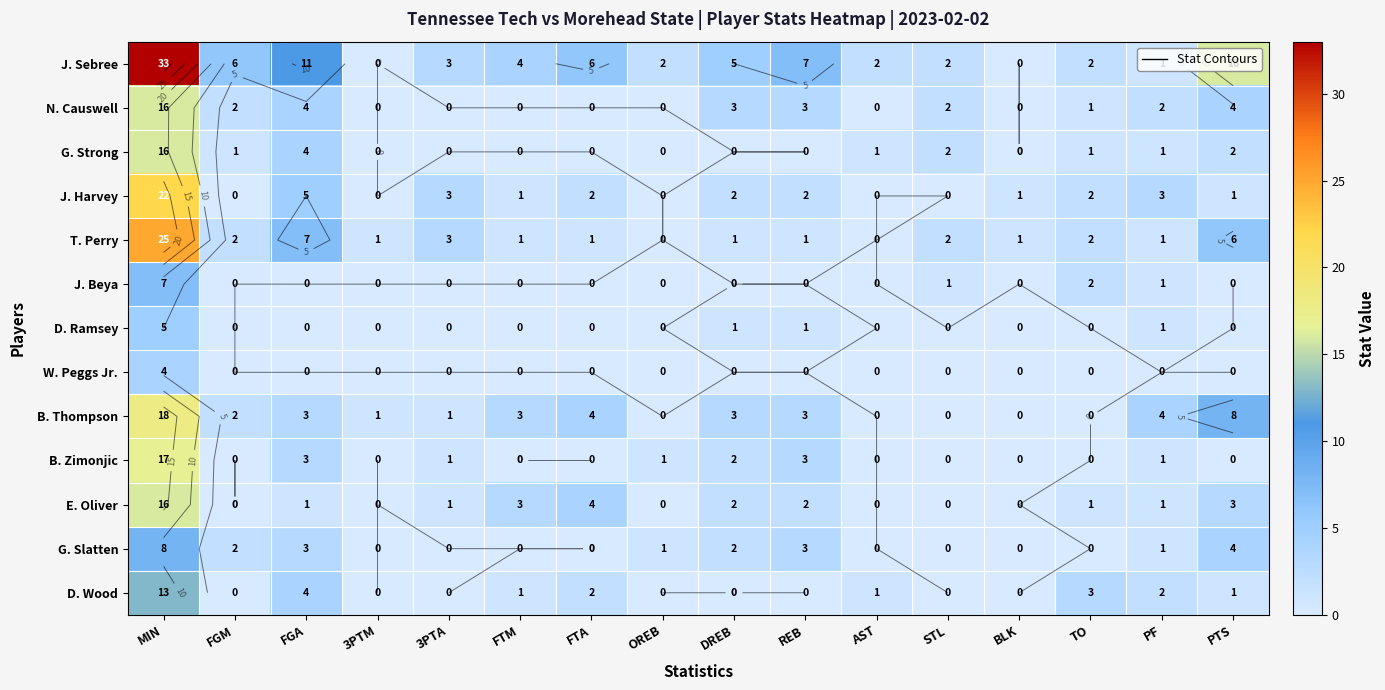

What is the total value across all series at REB?

25